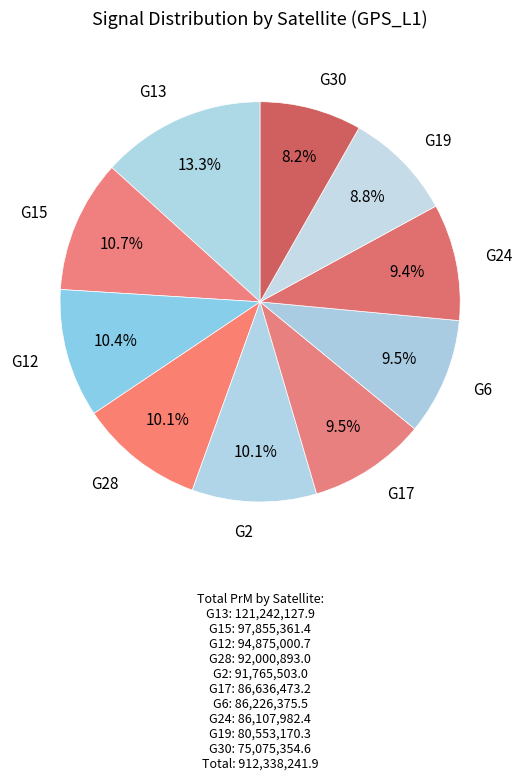

How many slices are in this pie chart?

10